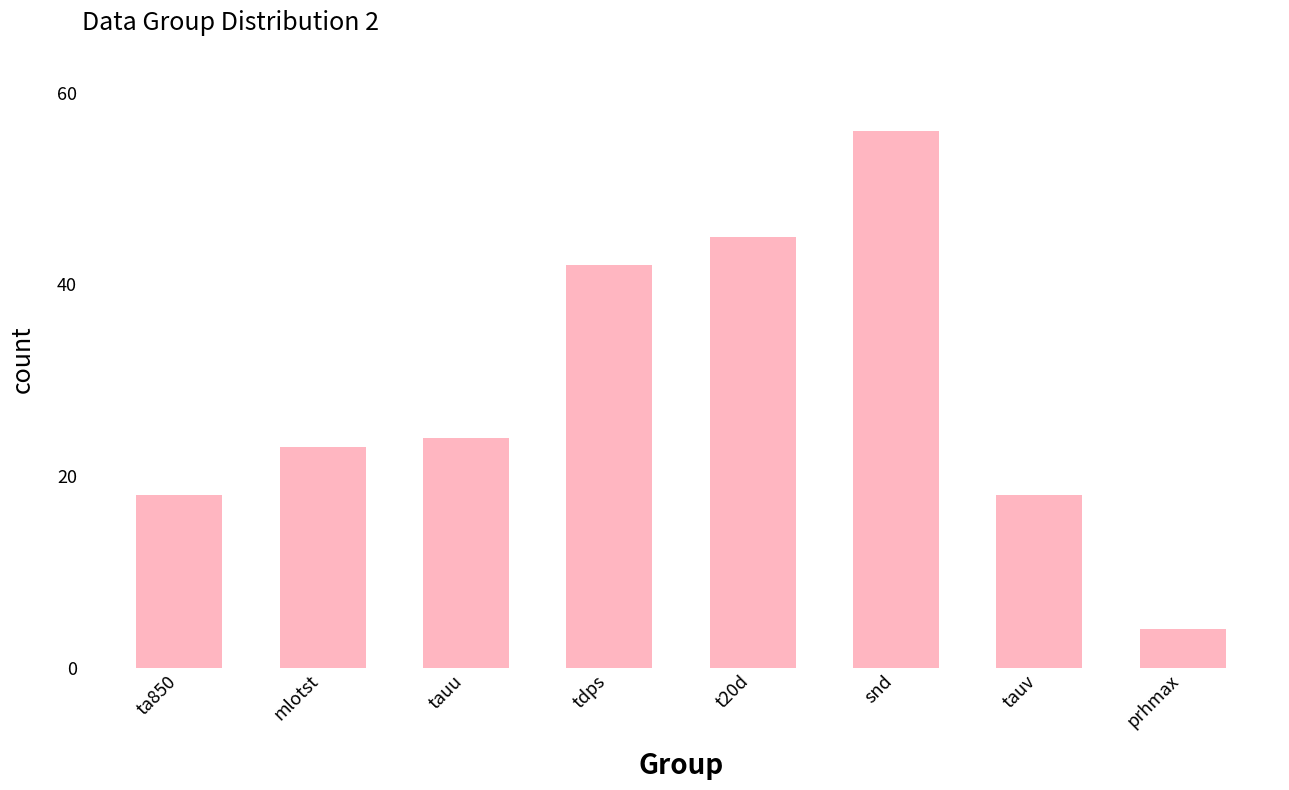

What is the difference between the values at ta850 and snd?

38